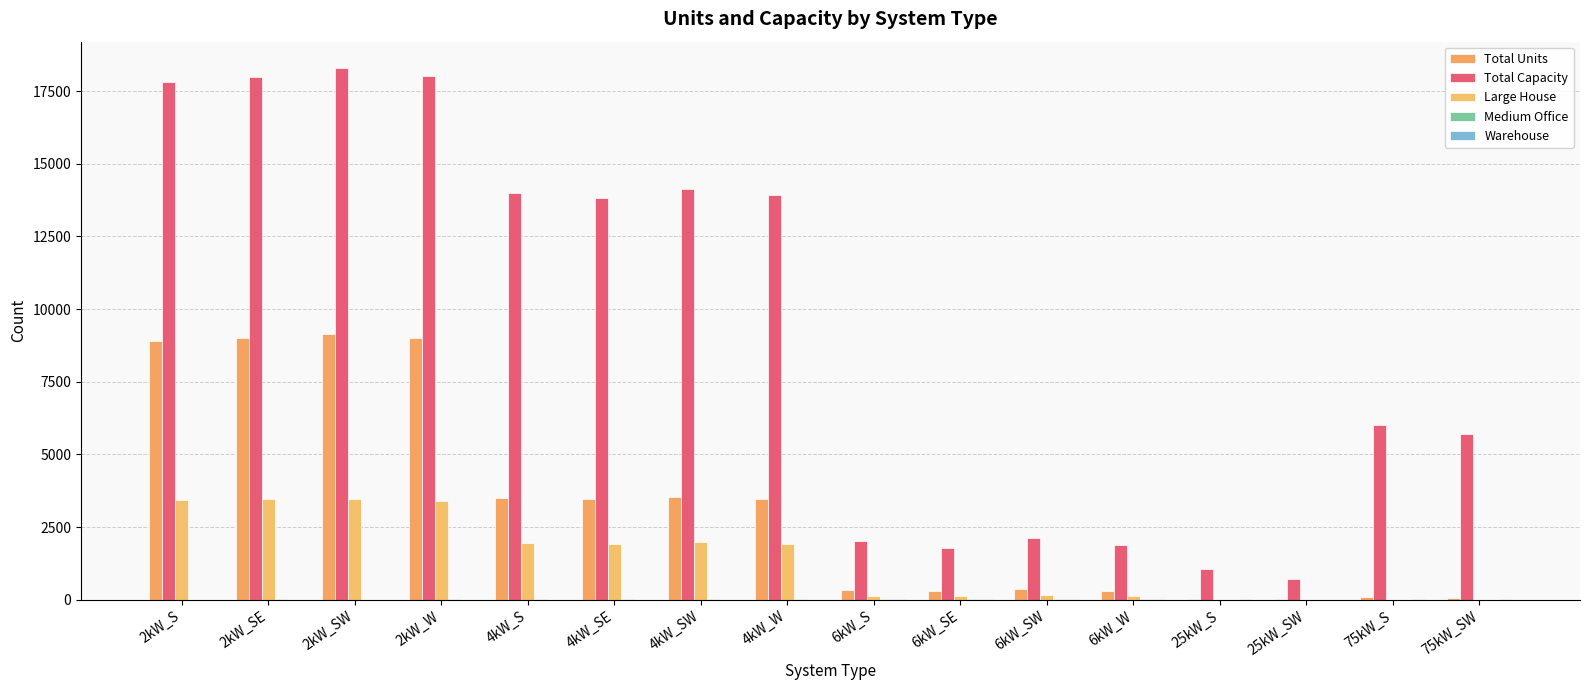

The value of Large House at 25kW_SW is 2350. True or false?

False